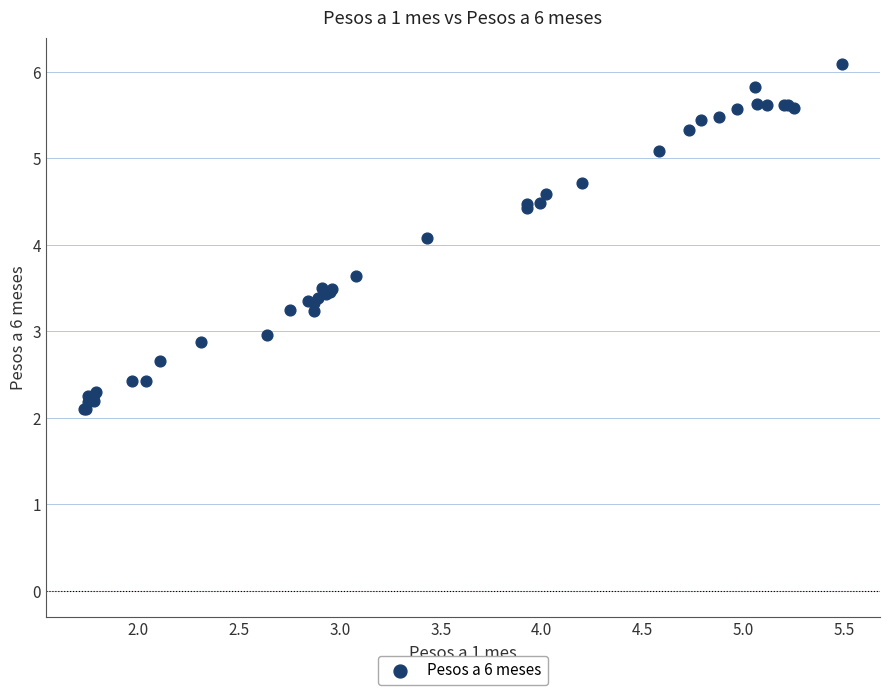

What Y value in the scatter plot is closest to 4?

4.1